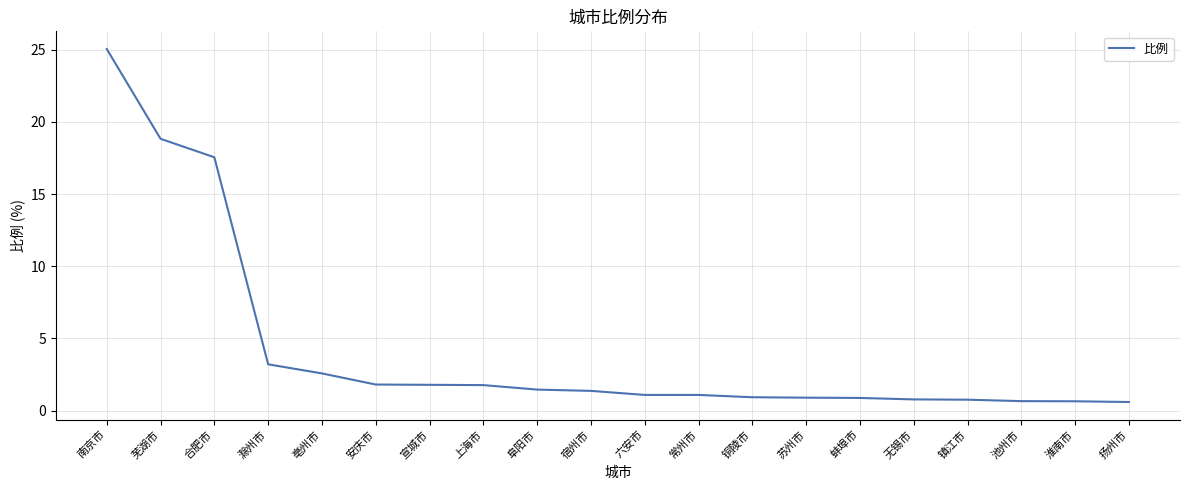

How many categories are shown in the chart?

20